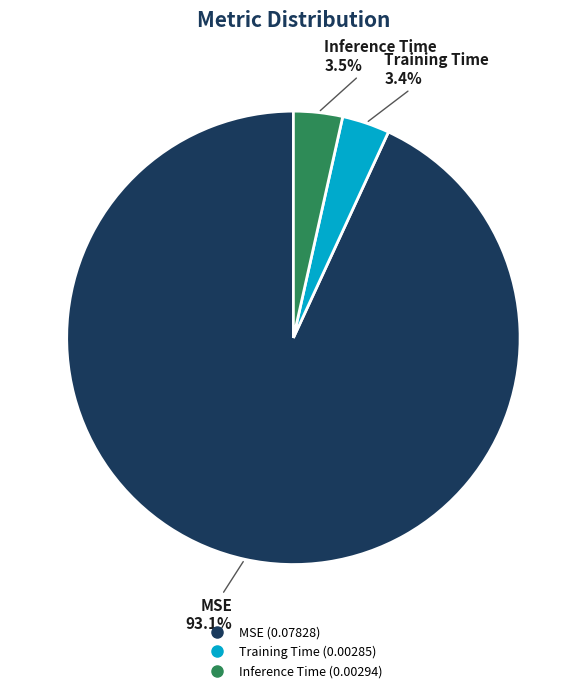

To the nearest percent, what is the difference between the largest and smallest slice percentages?

90%